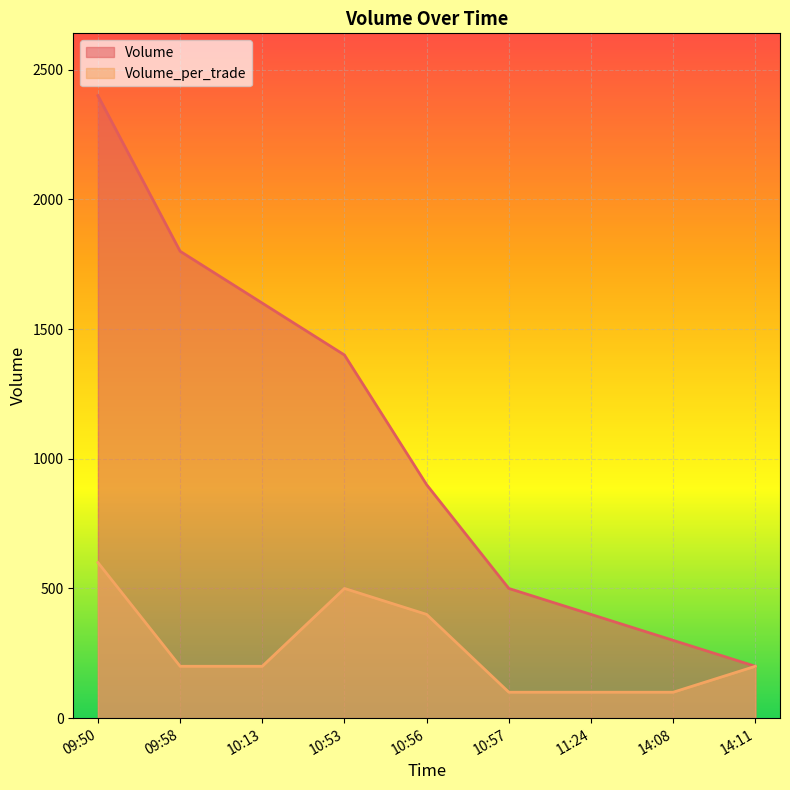

Between 09:50 and 10:56, which is larger?

09:50